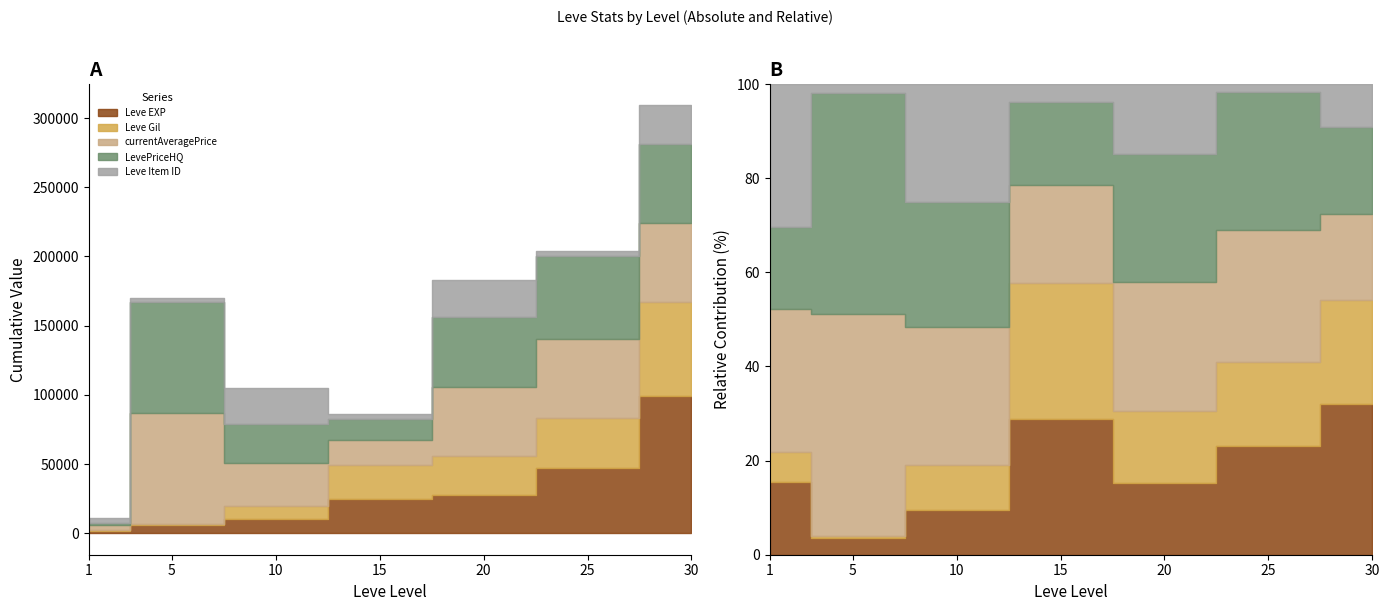

Read the LevePriceHQ value at 10.

28116.0